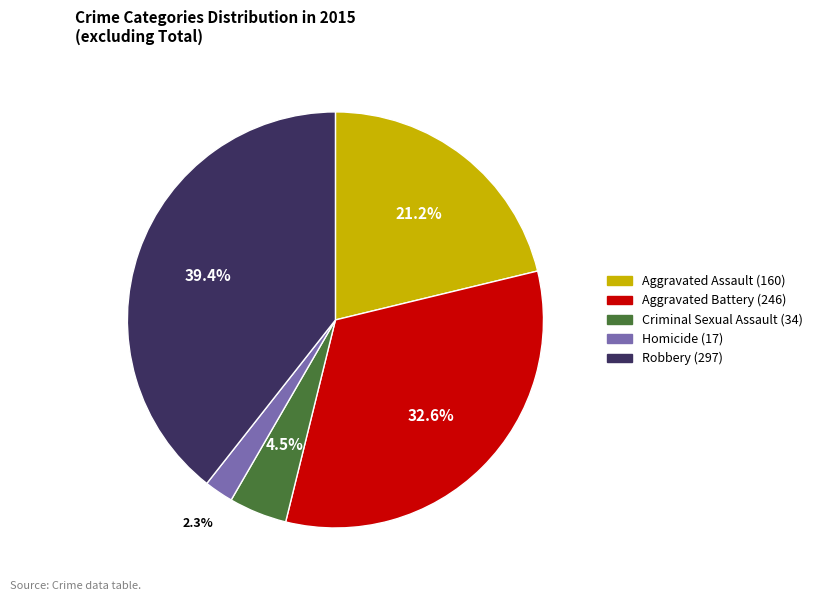

Which has a higher value, Criminal Sexual Assault or Aggravated Assault?

Aggravated Assault